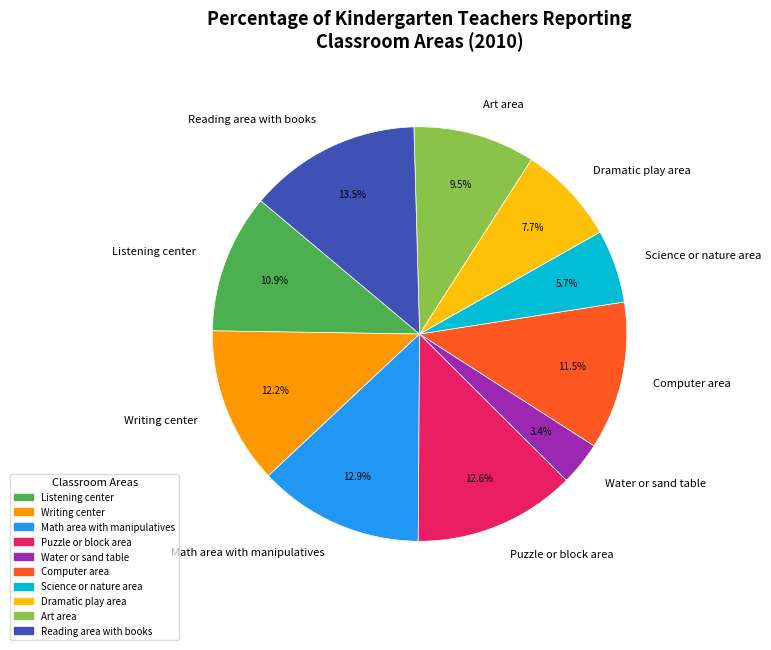

To the nearest percent, what is the average slice percentage?

10%